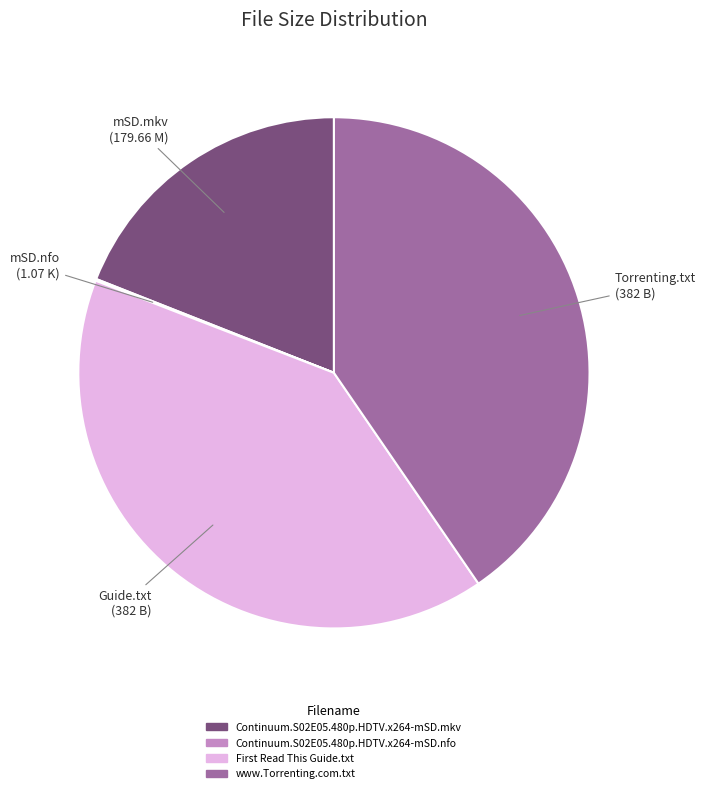

What is the ratio of the value at www.Torrenting.com.txt to the value at Continuum.S02E05.480p.HDTV.x264-mSD.mkv?

2.1